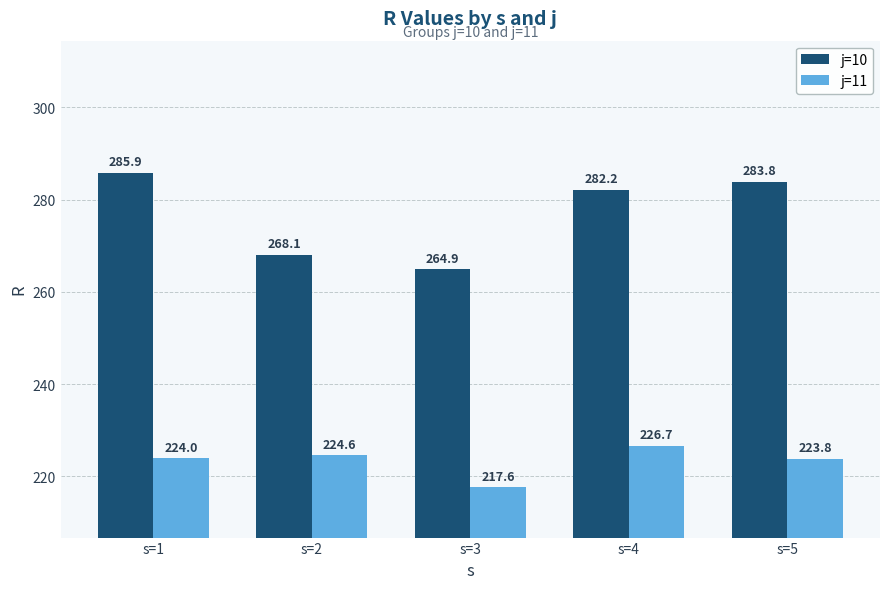

What is the spread (max minus min) of values at s=1?

61.9